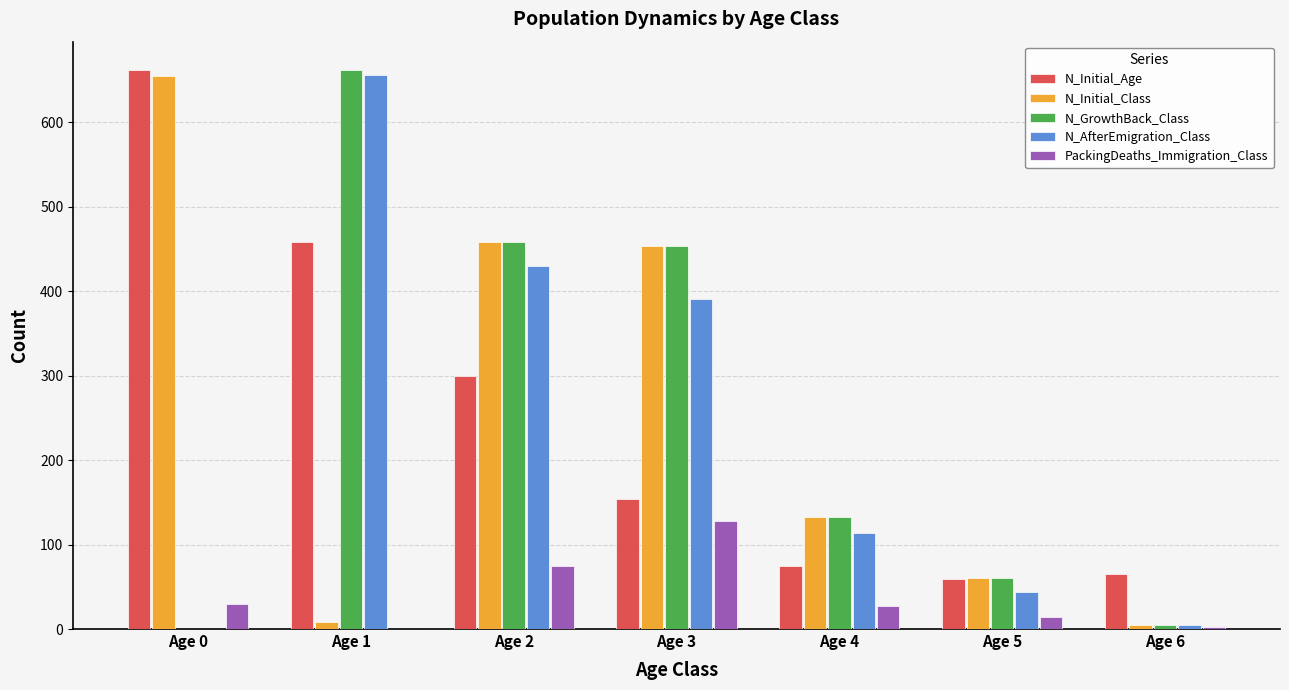

Is the value of N_AfterEmigration_Class at Age 5 greater than the value of N_GrowthBack_Class at Age 0?

Yes